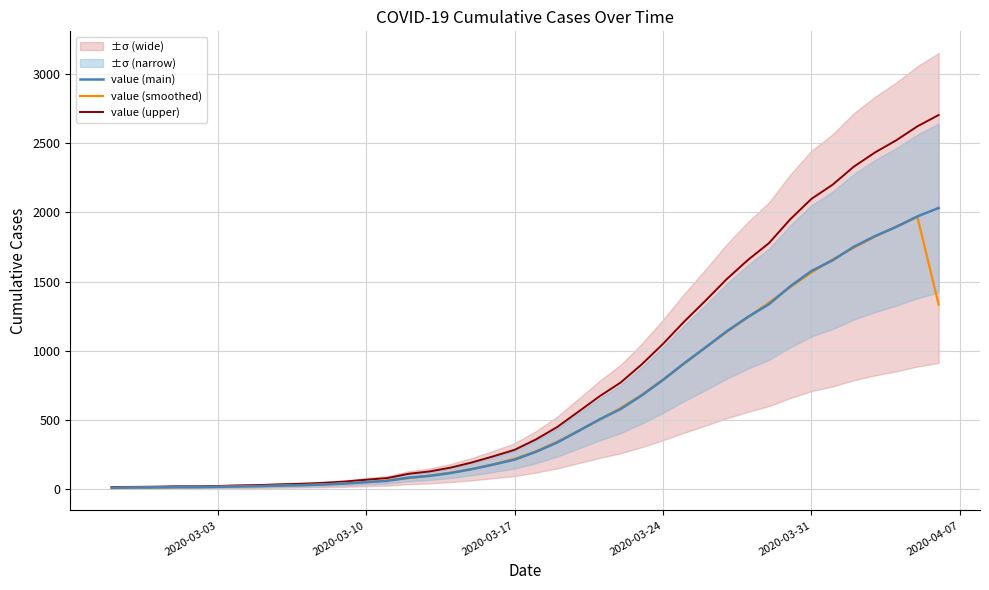

How many times do value (smoothed) and value (main) cross each other?

21